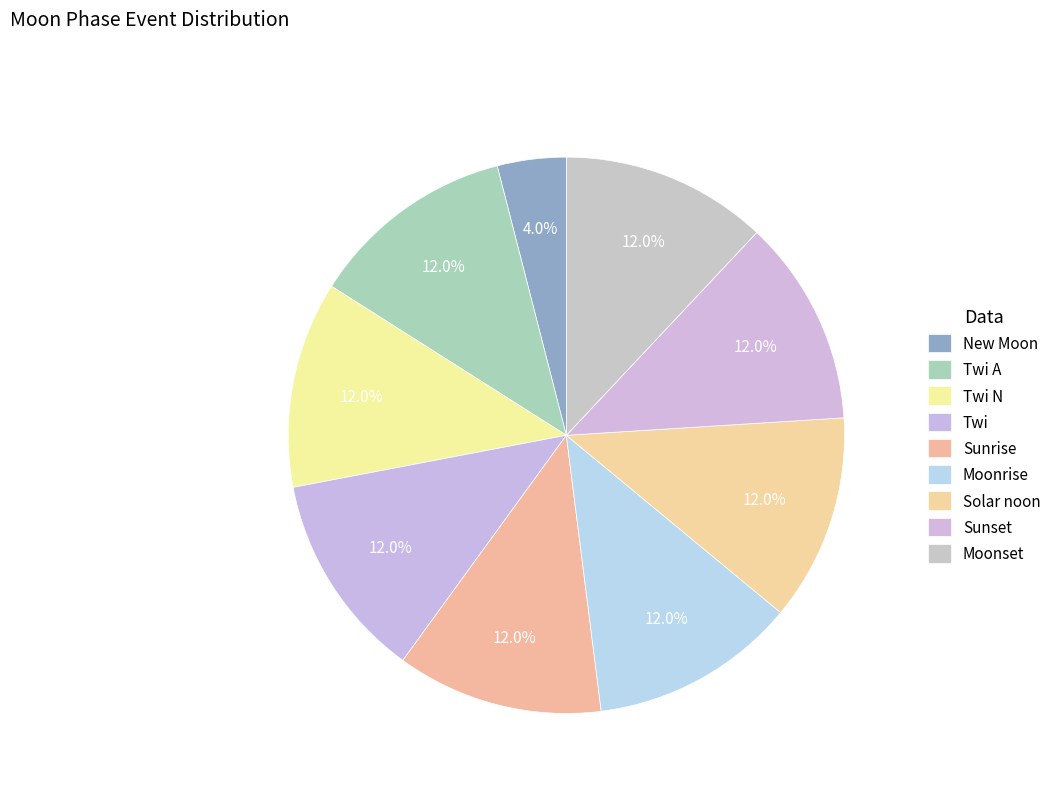

Combined, what portion of the pie is Twi N and Twi A?

24.0%